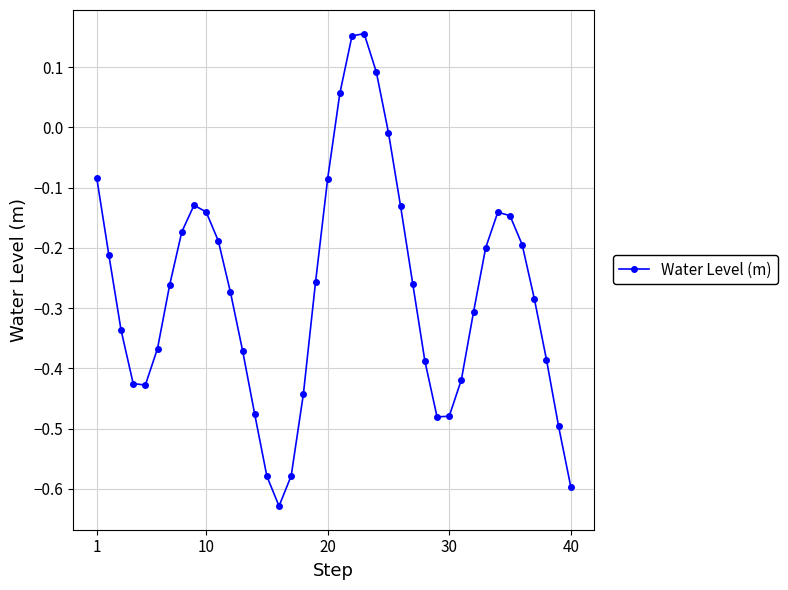

True or false: the data has more than 2 interior local peaks.

True